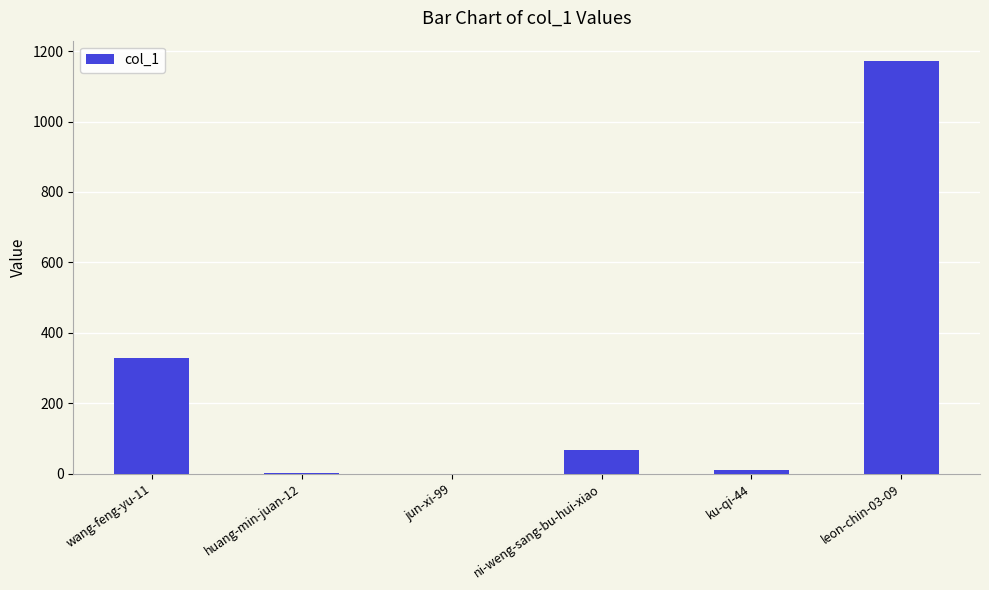

At which label is the value closest to 585?

wang-feng-yu-11